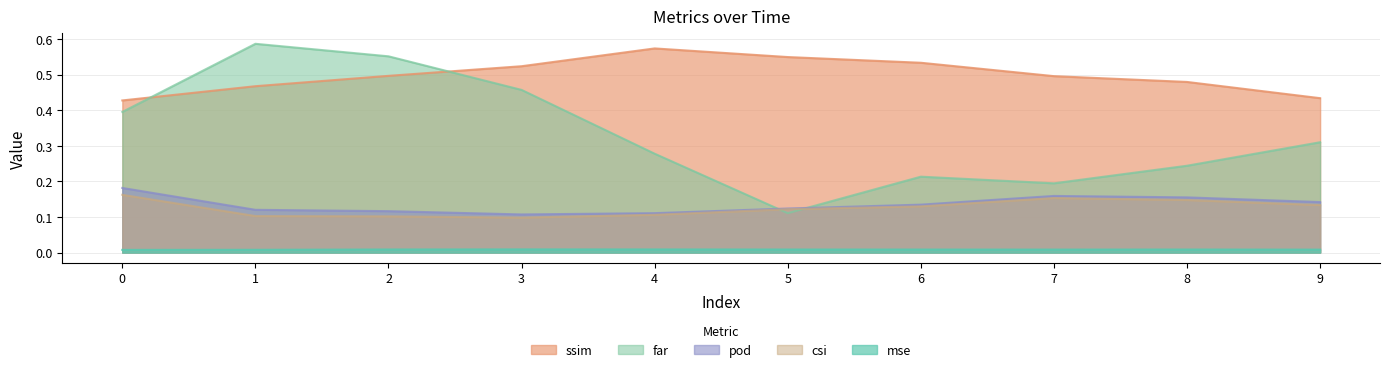

What is the value of the ssim point at the 10th from the left?

0.4